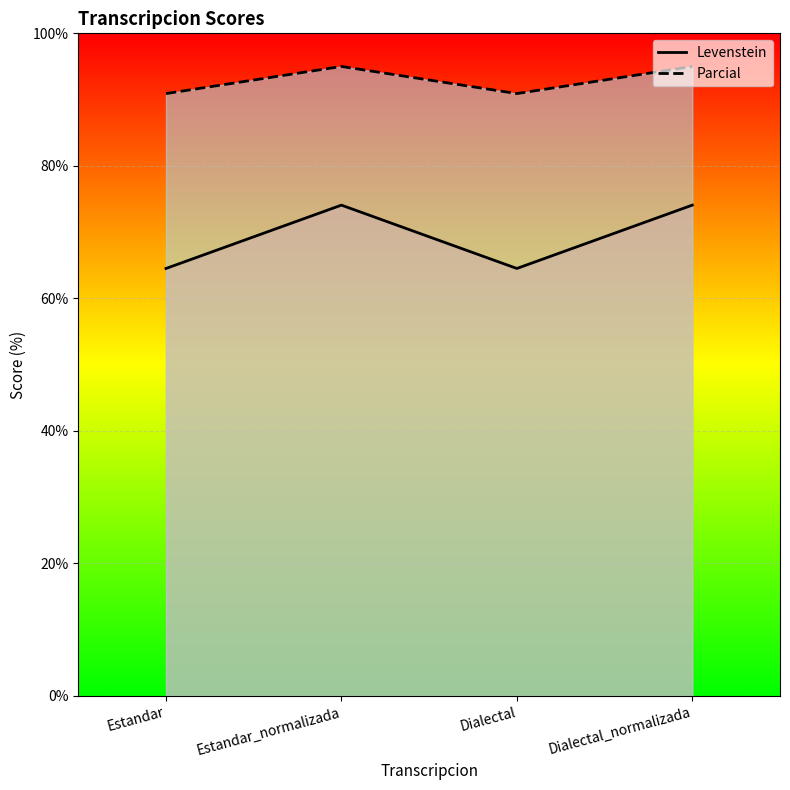

Reading right to left, list all the values displayed in this chart.

Levenstein: Dialectal_normalizada=74.1	Dialectal=64.5	Estandar_normalizada=74.1	Estandar=64.5
Parcial: Dialectal_normalizada=95.0	Dialectal=90.9	Estandar_normalizada=95.0	Estandar=90.9